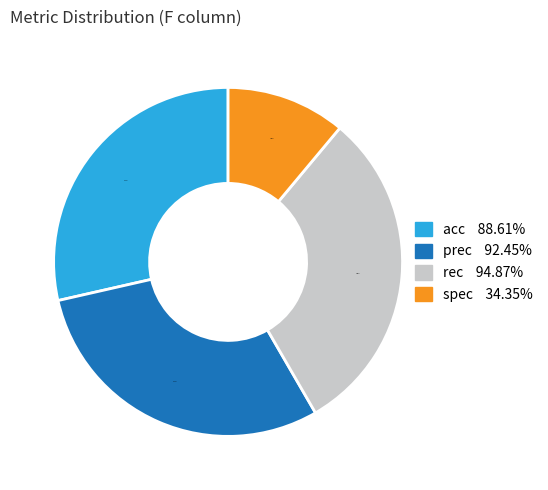

Which slice is the smallest?

spec